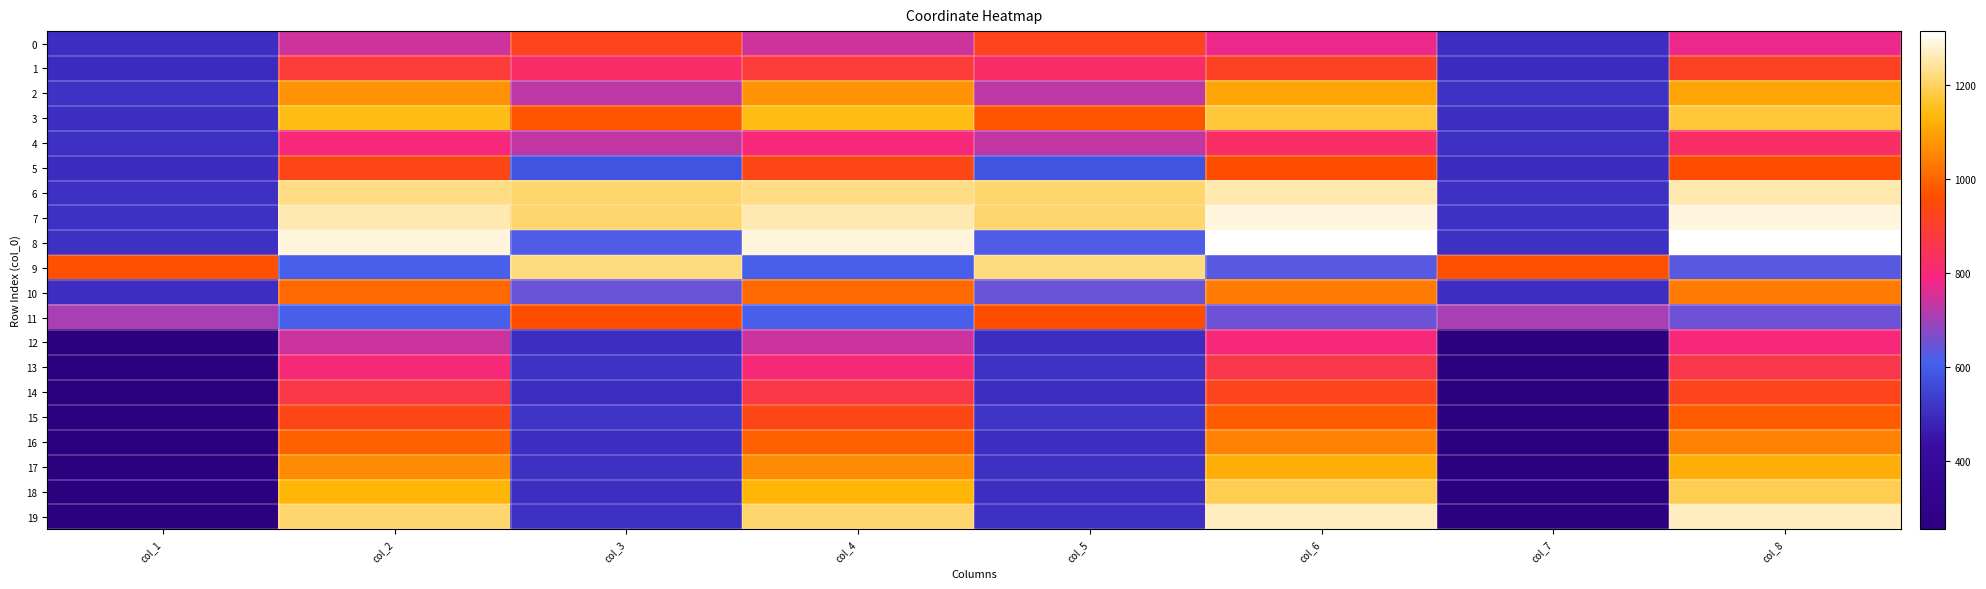

Reading left to right, what are all the values shown in this chart?

0: col_1=504	col_2=747	col_3=924	col_4=747	col_5=924	col_6=776	col_7=504	col_8=776
1: col_1=496	col_2=884	col_3=825	col_4=884	col_5=825	col_6=912	col_7=496	col_8=912
2: col_1=515	col_2=1074	col_3=730	col_4=1074	col_5=730	col_6=1100	col_7=515	col_8=1100
3: col_1=505	col_2=1146	col_3=972	col_4=1146	col_5=972	col_6=1172	col_7=505	col_8=1172
4: col_1=508	col_2=800	col_3=732	col_4=800	col_5=732	col_6=827	col_7=508	col_8=827
5: col_1=495	col_2=933	col_3=579	col_4=933	col_5=579	col_6=960	col_7=495	col_8=960
6: col_1=509	col_2=1227	col_3=1209	col_4=1227	col_5=1209	col_6=1256	col_7=509	col_8=1256
7: col_1=509	col_2=1257	col_3=1209	col_4=1257	col_5=1209	col_6=1286	col_7=509	col_8=1286
8: col_1=509	col_2=1287	col_3=621	col_4=1287	col_5=621	col_6=1314	col_7=509	col_8=1314
9: col_1=966	col_2=612	col_3=1219	col_4=612	col_5=1219	col_6=630	col_7=966	col_8=630
10: col_1=506	col_2=1005	col_3=646	col_4=1005	col_5=646	col_6=1033	col_7=506	col_8=1033
11: col_1=710	col_2=611	col_3=962	col_4=611	col_5=962	col_6=650	col_7=710	col_8=650
12: col_1=259	col_2=739	col_3=502	col_4=739	col_5=502	col_6=798	col_7=259	col_8=798
13: col_1=256	col_2=803	col_3=514	col_4=803	col_5=514	col_6=860	col_7=256	col_8=860
14: col_1=257	col_2=864	col_3=501	col_4=864	col_5=501	col_6=924	col_7=257	col_8=924
15: col_1=256	col_2=930	col_3=518	col_4=930	col_5=518	col_6=985	col_7=256	col_8=985
16: col_1=260	col_2=993	col_3=507	col_4=993	col_5=507	col_6=1049	col_7=260	col_8=1049
17: col_1=255	col_2=1060	col_3=508	col_4=1060	col_5=508	col_6=1118	col_7=255	col_8=1118
18: col_1=261	col_2=1130	col_3=506	col_4=1130	col_5=506	col_6=1187	col_7=261	col_8=1187
19: col_1=256	col_2=1207	col_3=510	col_4=1207	col_5=510	col_6=1267	col_7=256	col_8=1267